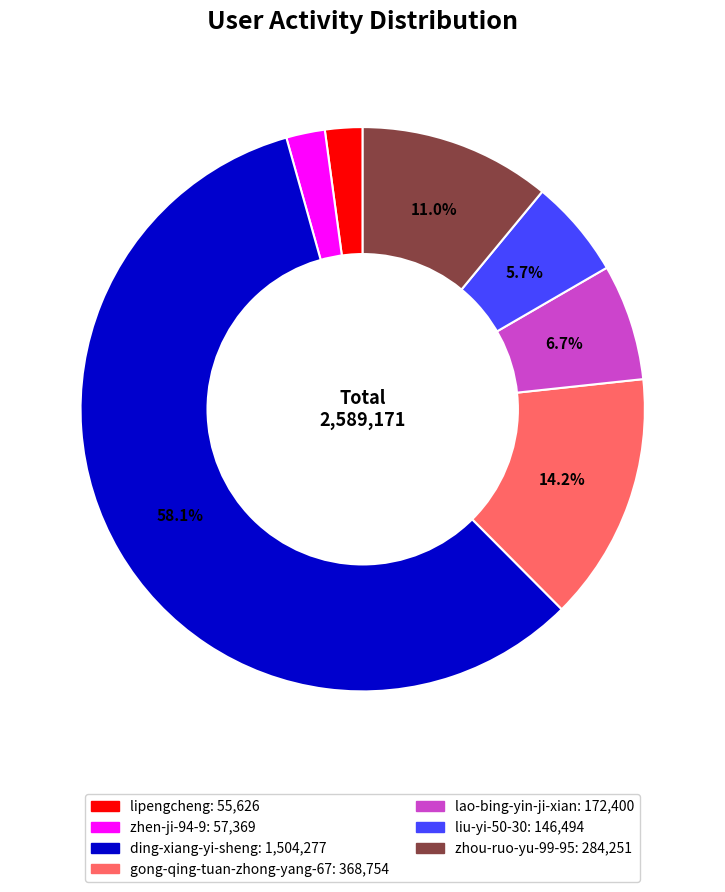

Count the number of slices in the pie.

7